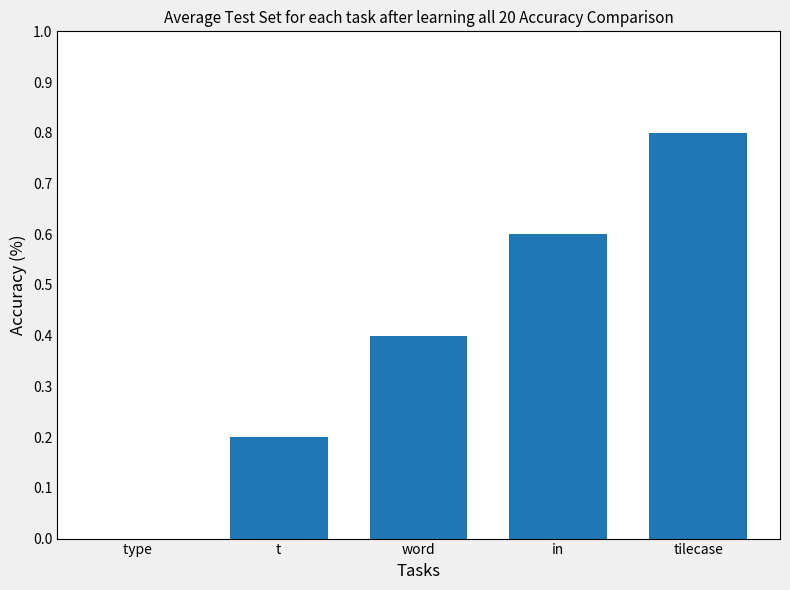

Reading left to right, extract all data points from this chart.

0.0	0.2	0.4	0.6	0.8